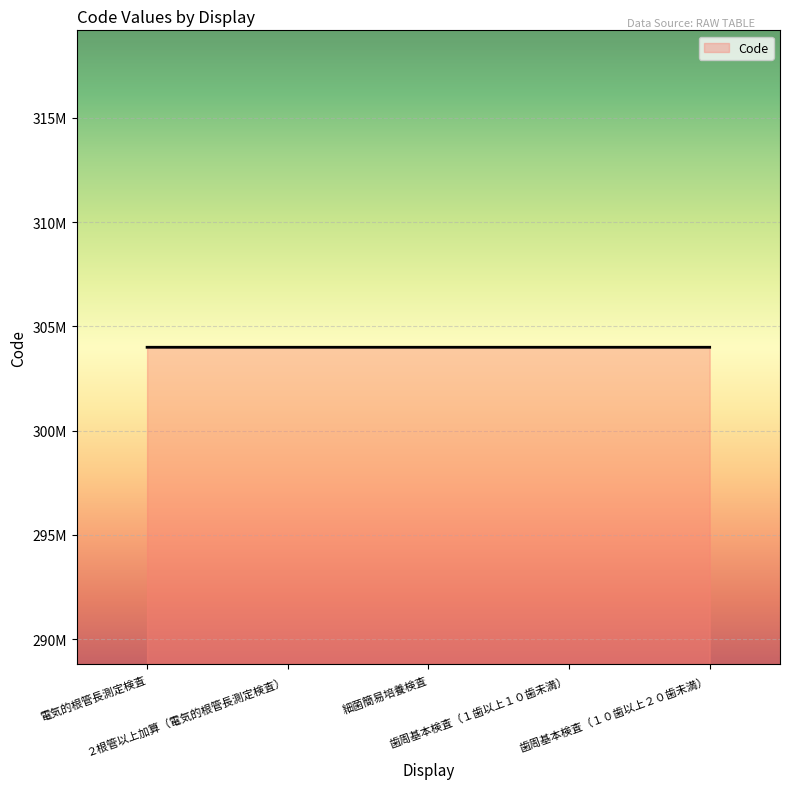

Does the chart have visible grid lines?

Yes